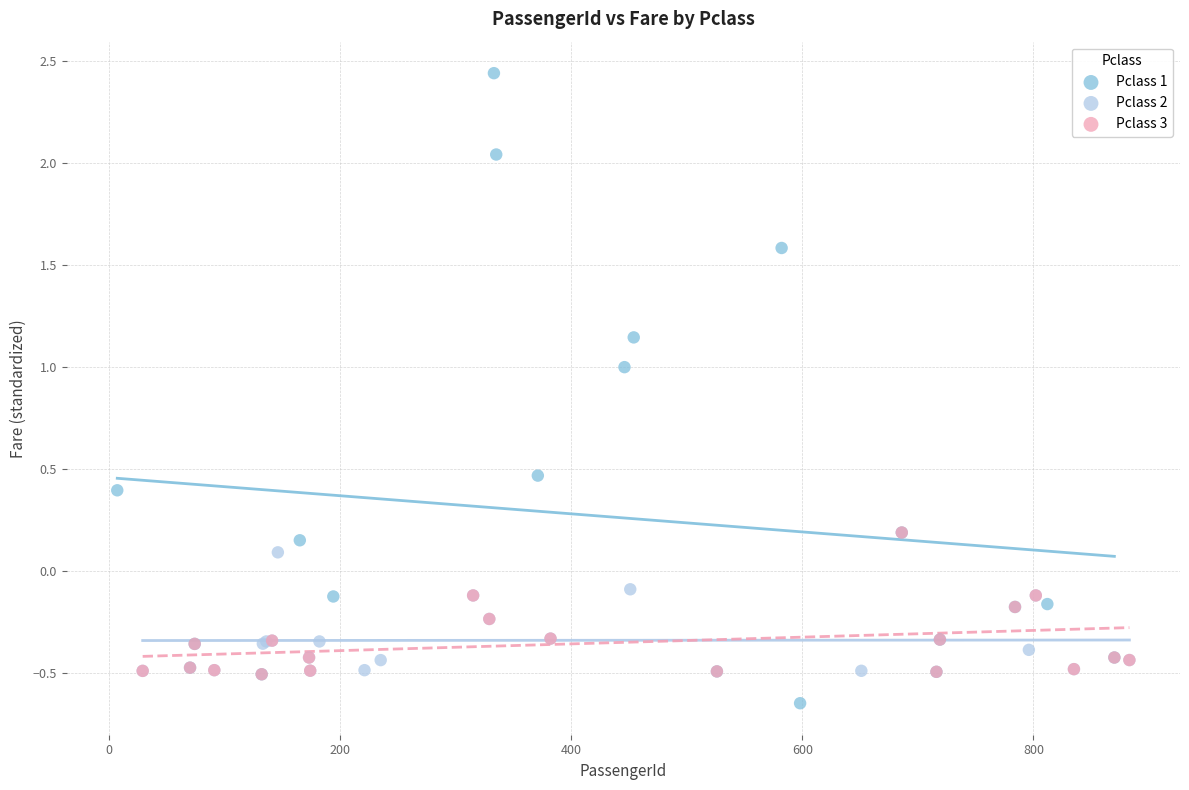

Which series has the widest spread of Y values?

Pclass 1